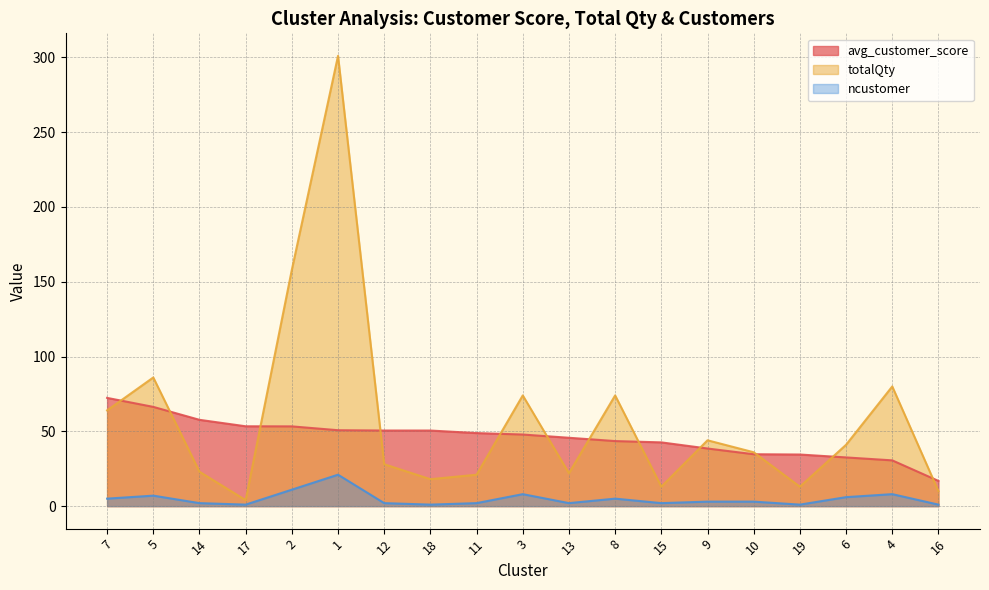

At which label does totalQty reach its minimum?

17